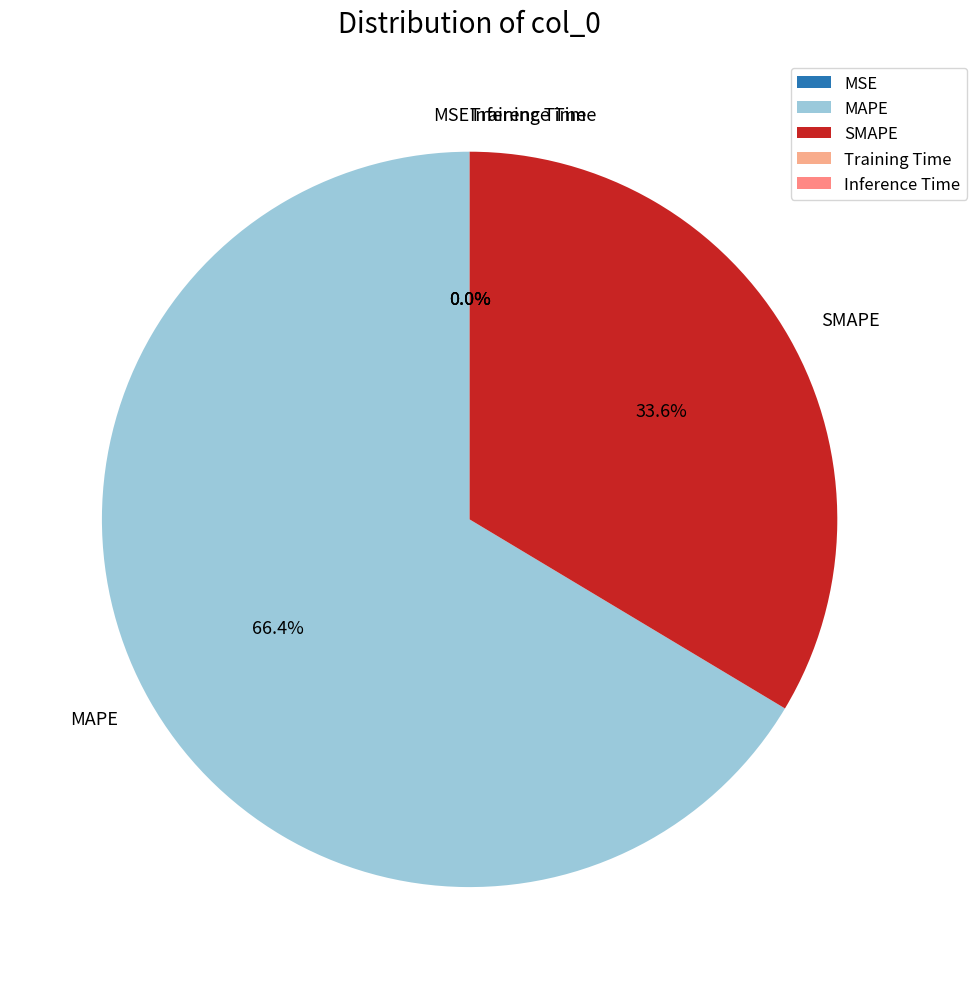

Is there any slice that represents more than half of the pie?

Yes